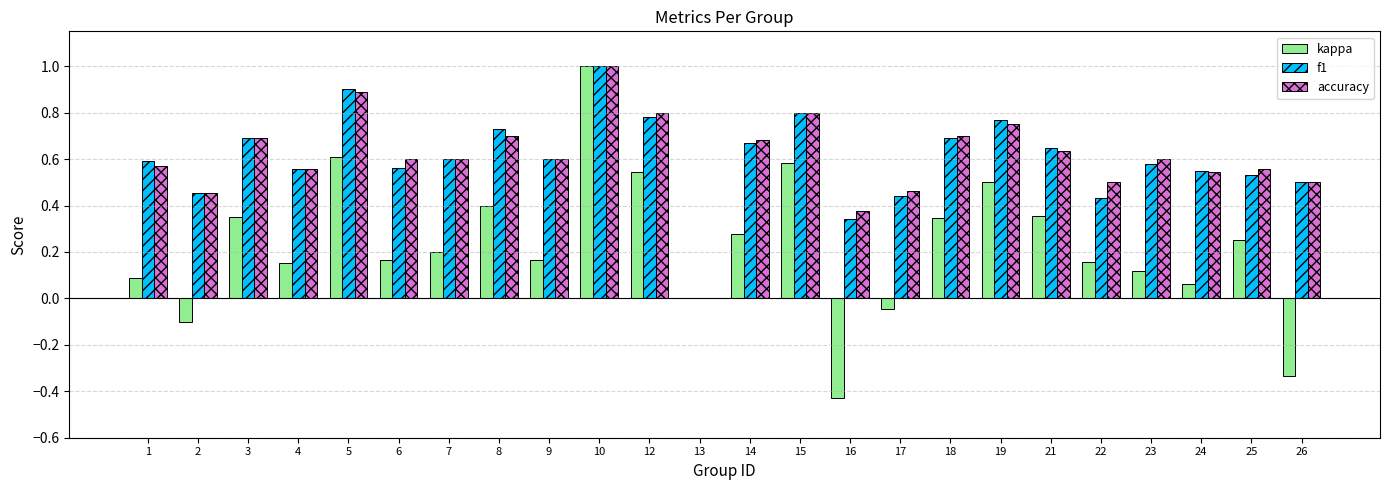

Where is f1 nearest to the value 0?

13